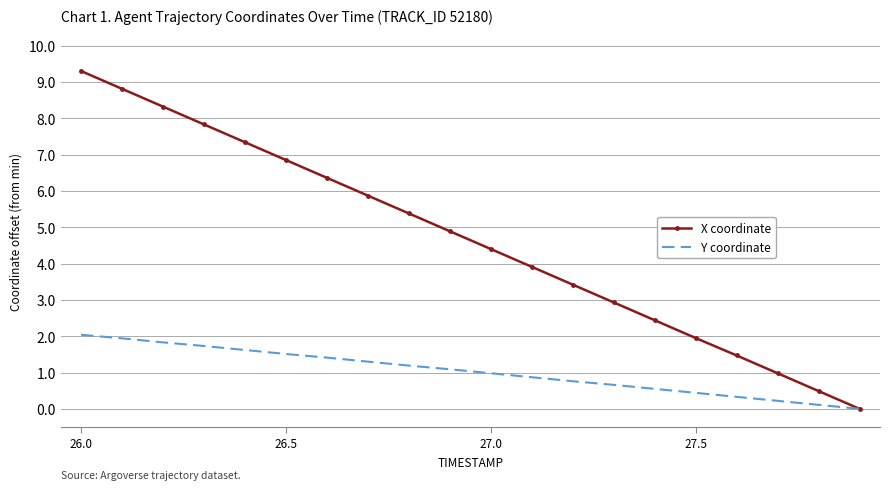

What is the highest value of the X coordinate series?

9.3